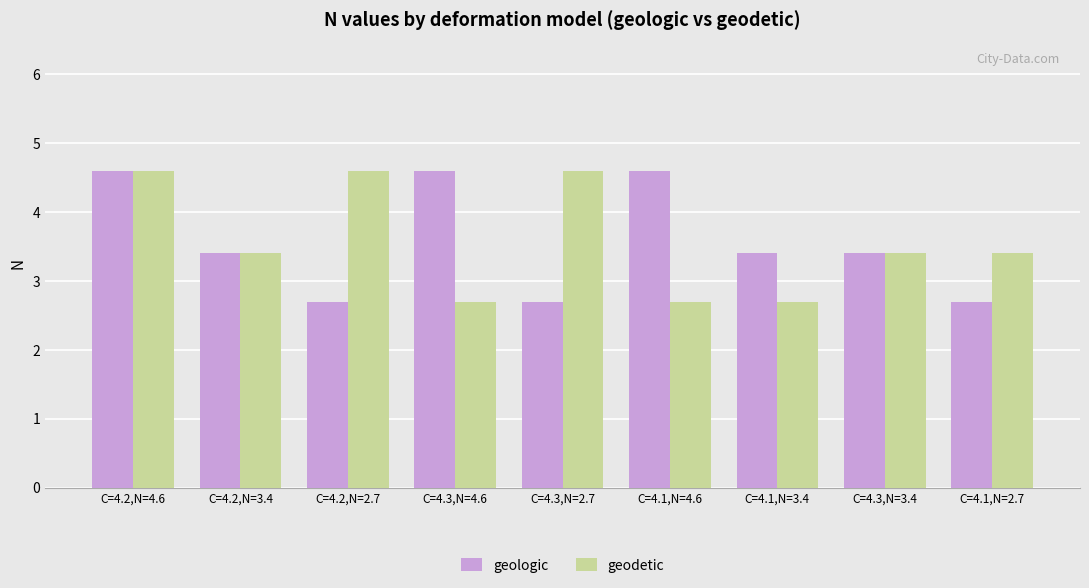

Reading left to right, what are all the values shown in this chart?

geologic: C=4.2,N=4.6=4.6	C=4.2,N=3.4=3.4	C=4.2,N=2.7=2.7	C=4.3,N=4.6=4.6	C=4.3,N=2.7=2.7	C=4.1,N=4.6=4.6	C=4.1,N=3.4=3.4	C=4.3,N=3.4=3.4	C=4.1,N=2.7=2.7
geodetic: C=4.2,N=4.6=4.6	C=4.2,N=3.4=3.4	C=4.2,N=2.7=4.6	C=4.3,N=4.6=2.7	C=4.3,N=2.7=4.6	C=4.1,N=4.6=2.7	C=4.1,N=3.4=2.7	C=4.3,N=3.4=3.4	C=4.1,N=2.7=3.4